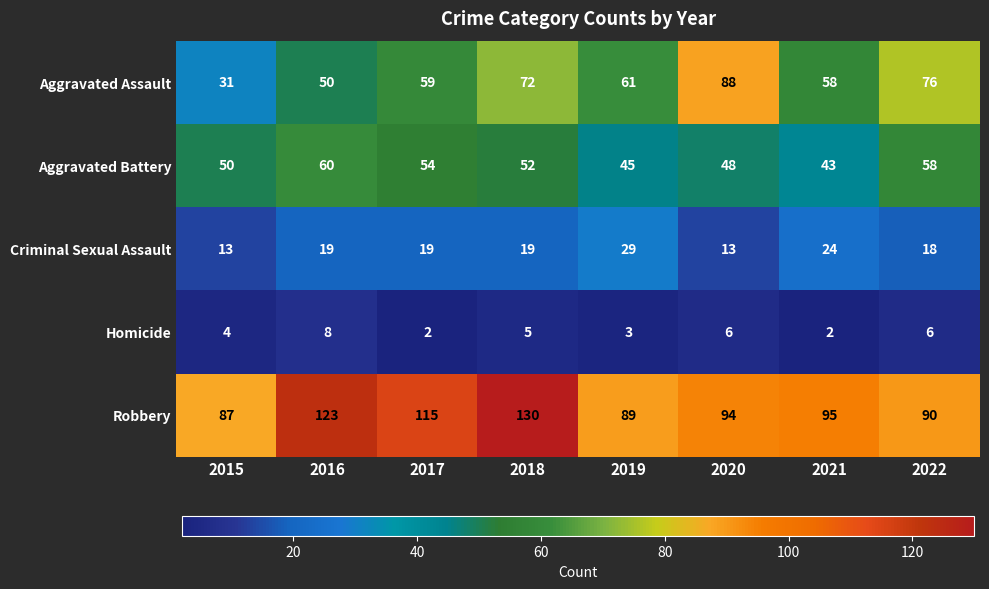

At 2022, list the series in order from smallest to largest.

Homicide, Criminal Sexual Assault, Aggravated Battery, Aggravated Assault, Robbery